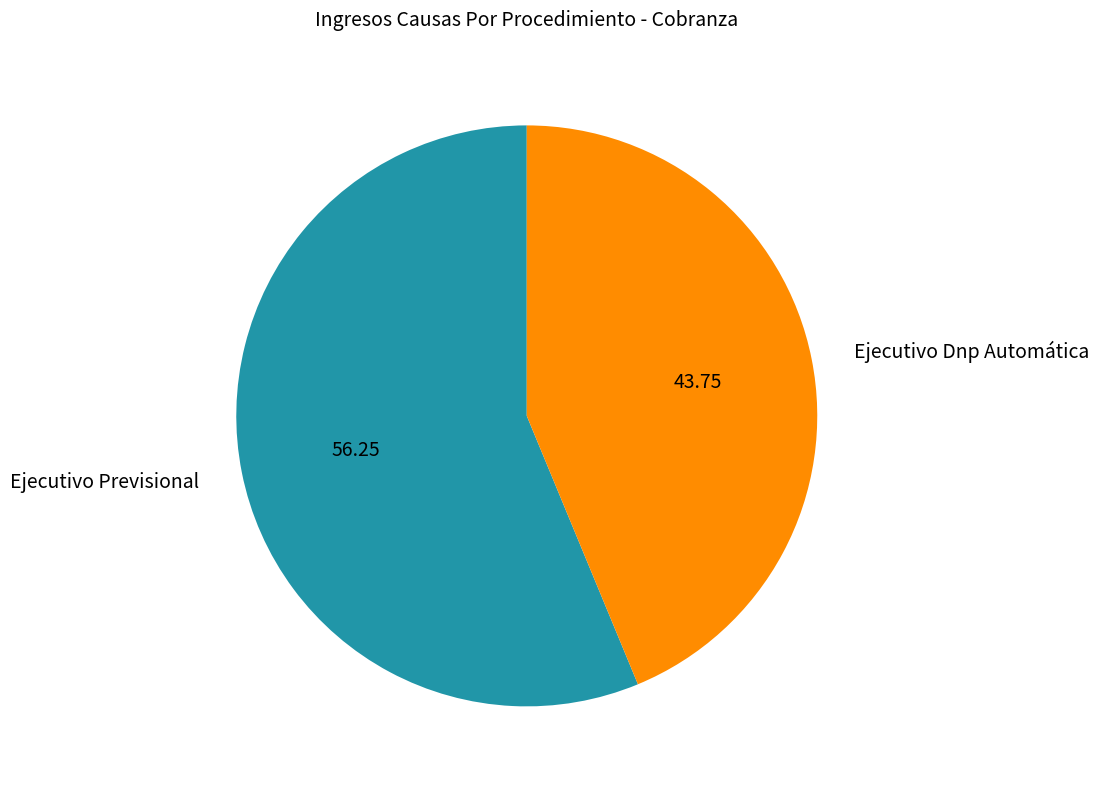

What is the largest slice in the pie chart?

Ejecutivo Previsional